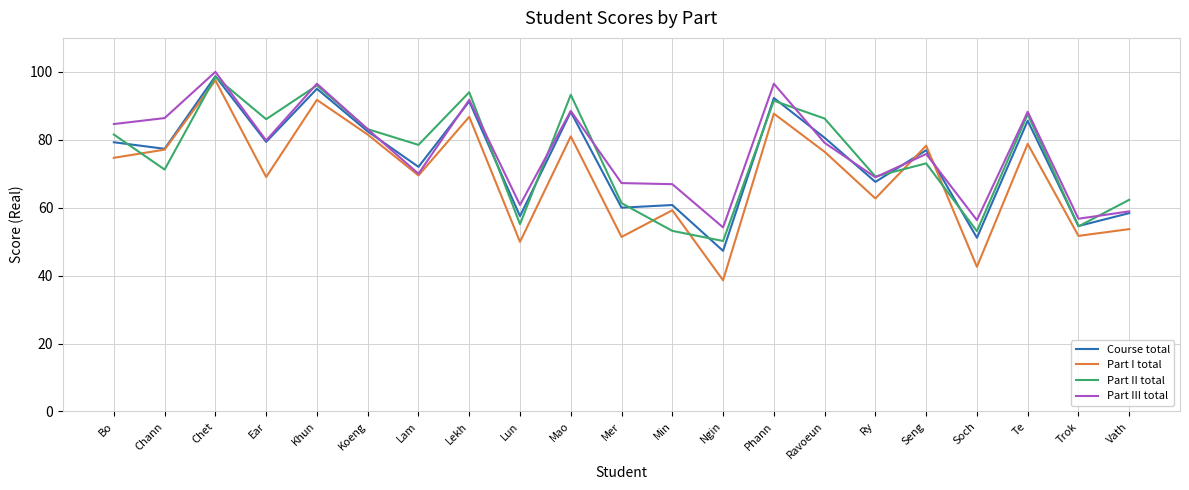

What position from the right is Koeng?

16